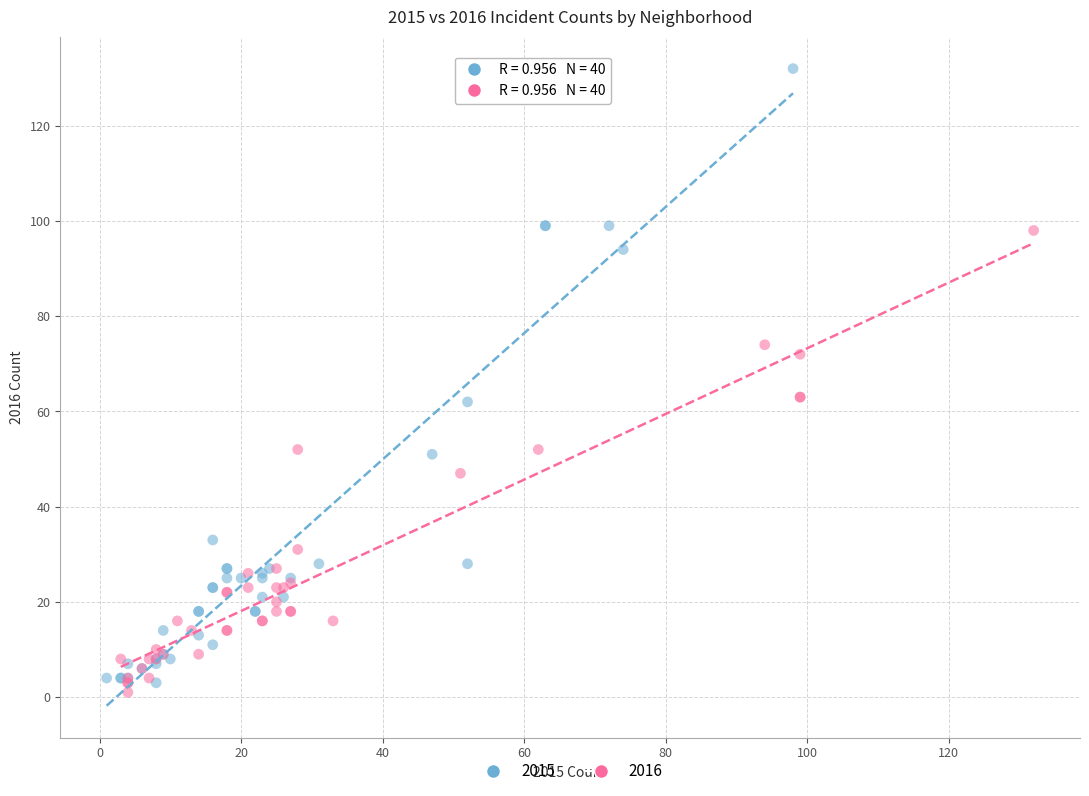

What are all the series names shown in the legend?

2015, 2016